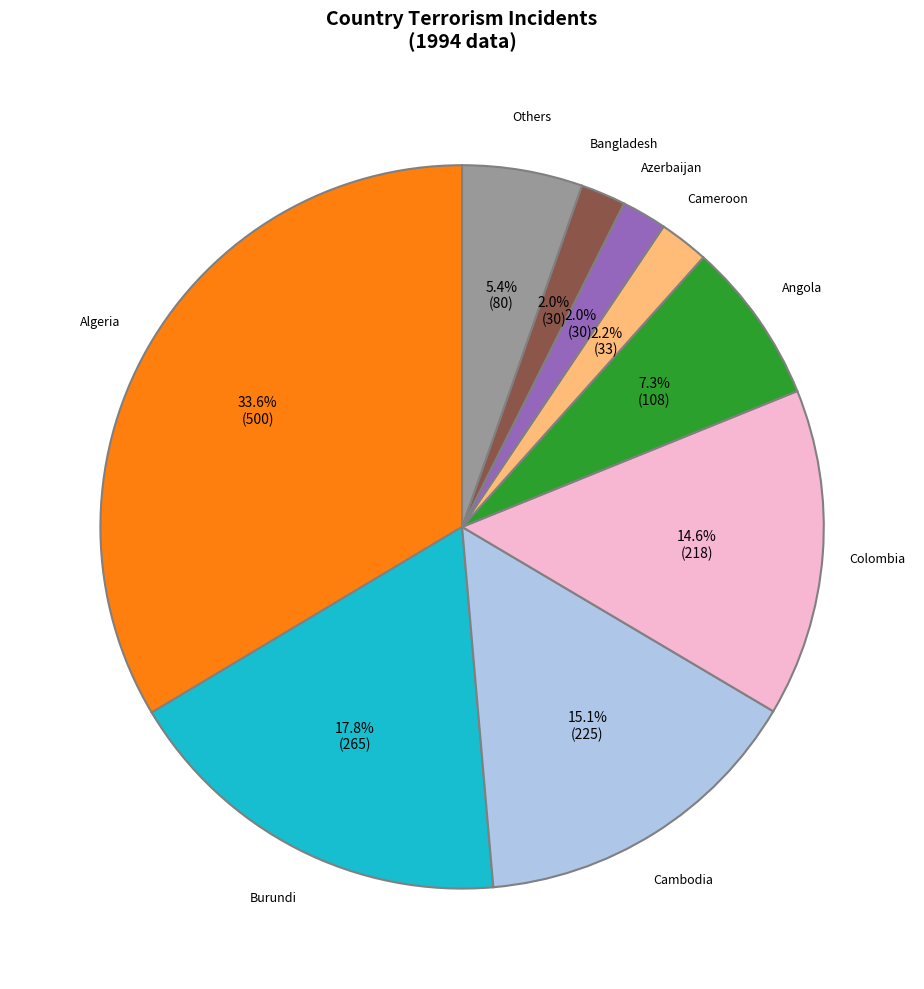

To the nearest percent, what portion does Angola represent?

7%